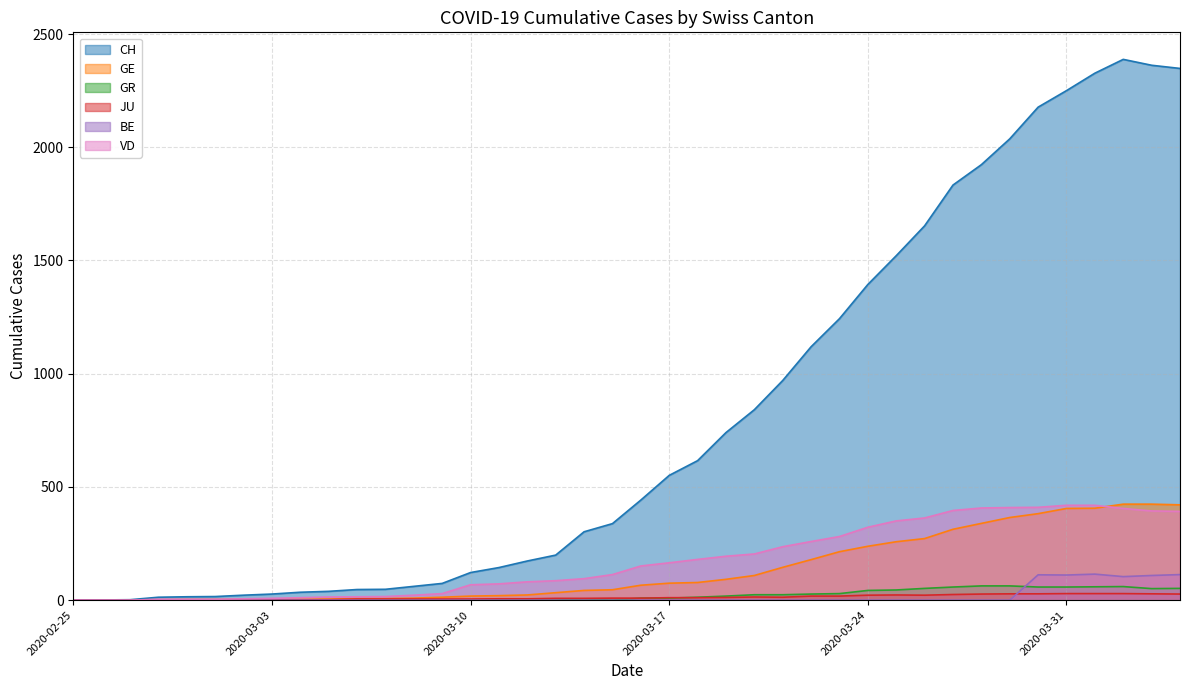

What is the label of the 39th point from the right?

2020-02-26